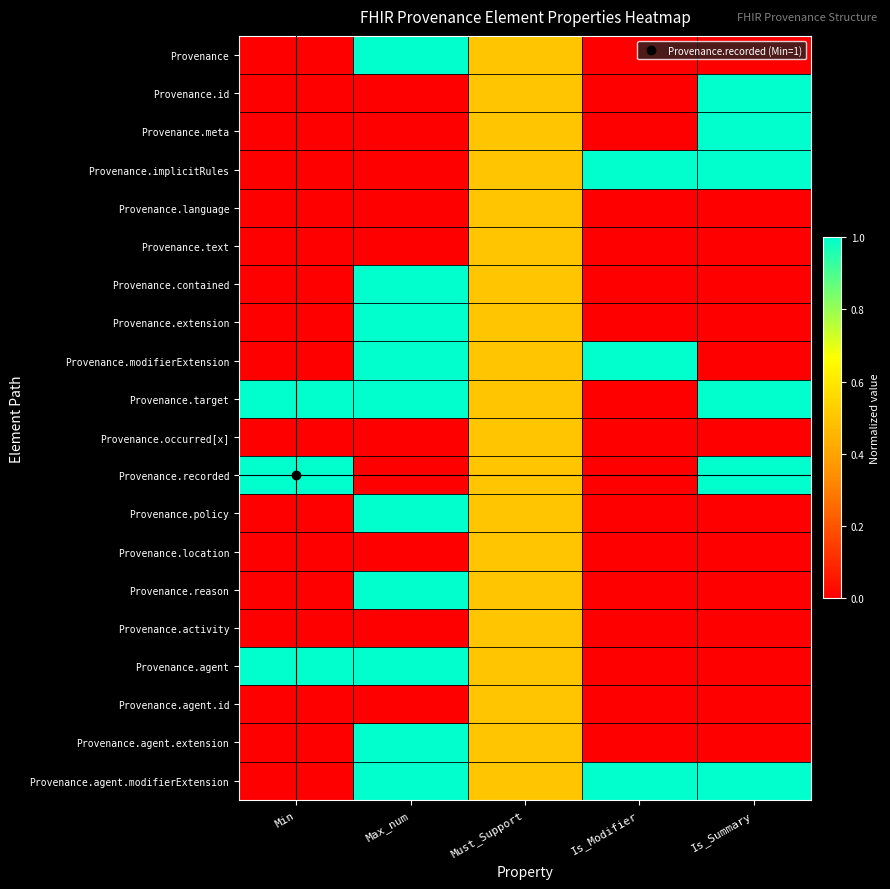

Reading left to right, list all the values displayed in this chart.

Provenance: Min=0.0	Max_num=1.0	Must_Support=0.5	Is_Modifier=0.0	Is_Summary=0.0
Provenance.id: Min=0.0	Max_num=0.0	Must_Support=0.5	Is_Modifier=0.0	Is_Summary=1.0
Provenance.meta: Min=0.0	Max_num=0.0	Must_Support=0.5	Is_Modifier=0.0	Is_Summary=1.0
Provenance.implicitRules: Min=0.0	Max_num=0.0	Must_Support=0.5	Is_Modifier=1.0	Is_Summary=1.0
Provenance.language: Min=0.0	Max_num=0.0	Must_Support=0.5	Is_Modifier=0.0	Is_Summary=0.0
Provenance.text: Min=0.0	Max_num=0.0	Must_Support=0.5	Is_Modifier=0.0	Is_Summary=0.0
Provenance.contained: Min=0.0	Max_num=1.0	Must_Support=0.5	Is_Modifier=0.0	Is_Summary=0.0
Provenance.extension: Min=0.0	Max_num=1.0	Must_Support=0.5	Is_Modifier=0.0	Is_Summary=0.0
Provenance.modifierExtension: Min=0.0	Max_num=1.0	Must_Support=0.5	Is_Modifier=1.0	Is_Summary=0.0
Provenance.target: Min=1.0	Max_num=1.0	Must_Support=0.5	Is_Modifier=0.0	Is_Summary=1.0
Provenance.occurred[x]: Min=0.0	Max_num=0.0	Must_Support=0.5	Is_Modifier=0.0	Is_Summary=0.0
Provenance.recorded: Min=1.0	Max_num=0.0	Must_Support=0.5	Is_Modifier=0.0	Is_Summary=1.0
Provenance.policy: Min=0.0	Max_num=1.0	Must_Support=0.5	Is_Modifier=0.0	Is_Summary=0.0
Provenance.location: Min=0.0	Max_num=0.0	Must_Support=0.5	Is_Modifier=0.0	Is_Summary=0.0
Provenance.reason: Min=0.0	Max_num=1.0	Must_Support=0.5	Is_Modifier=0.0	Is_Summary=0.0
Provenance.activity: Min=0.0	Max_num=0.0	Must_Support=0.5	Is_Modifier=0.0	Is_Summary=0.0
Provenance.agent: Min=1.0	Max_num=1.0	Must_Support=0.5	Is_Modifier=0.0	Is_Summary=0.0
Provenance.agent.id: Min=0.0	Max_num=0.0	Must_Support=0.5	Is_Modifier=0.0	Is_Summary=0.0
Provenance.agent.extension: Min=0.0	Max_num=1.0	Must_Support=0.5	Is_Modifier=0.0	Is_Summary=0.0
Provenance.agent.modifierExtension: Min=0.0	Max_num=1.0	Must_Support=0.5	Is_Modifier=1.0	Is_Summary=1.0